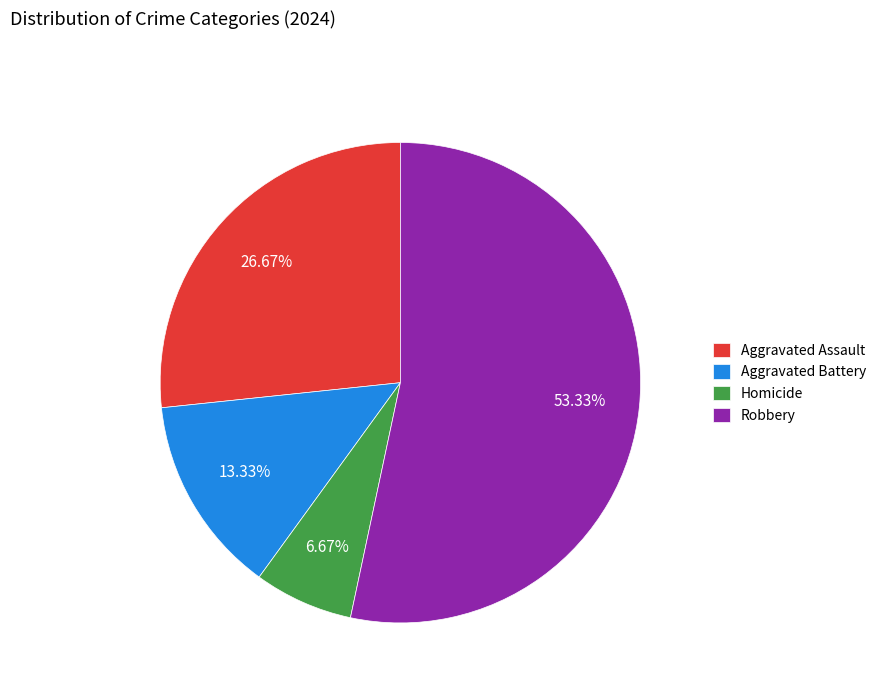

What percentage is the Homicide slice, to the nearest percent?

7%